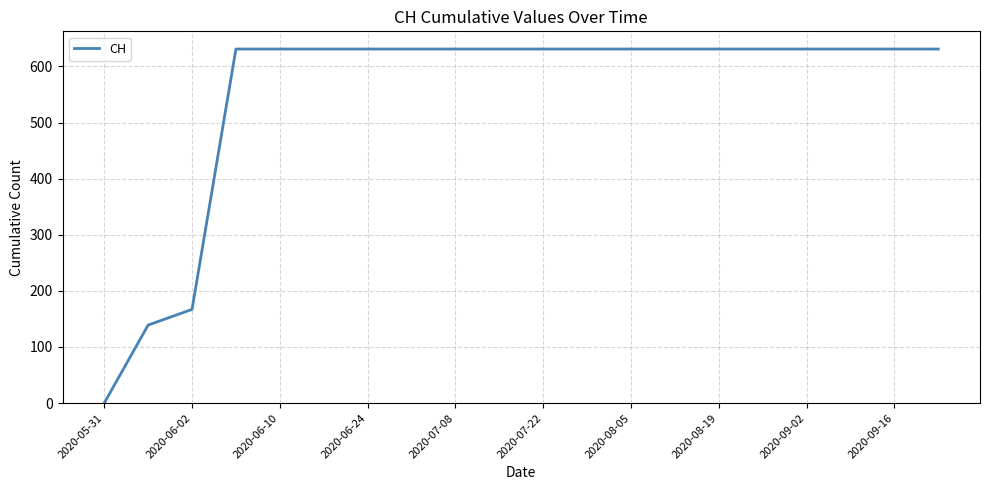

What is the difference between the maximum and minimum values?

631